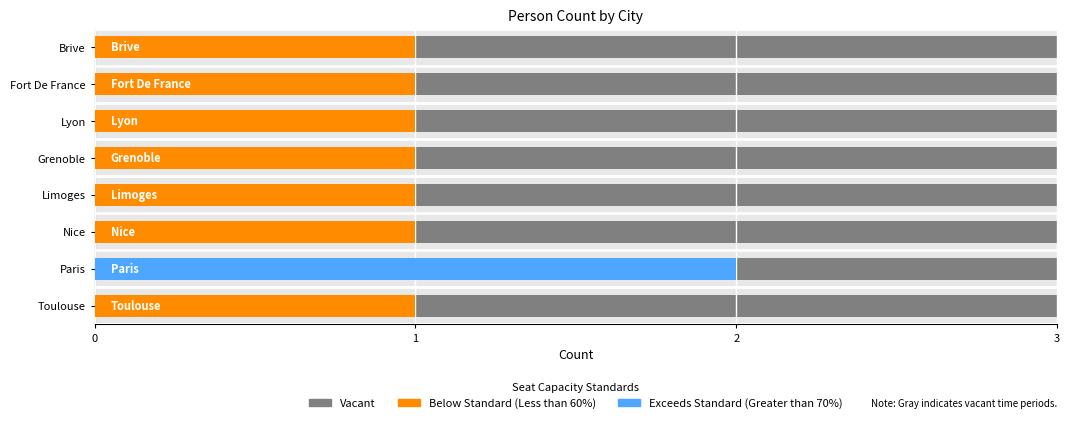

Which has a higher value, Nice or Lyon?

Lyon